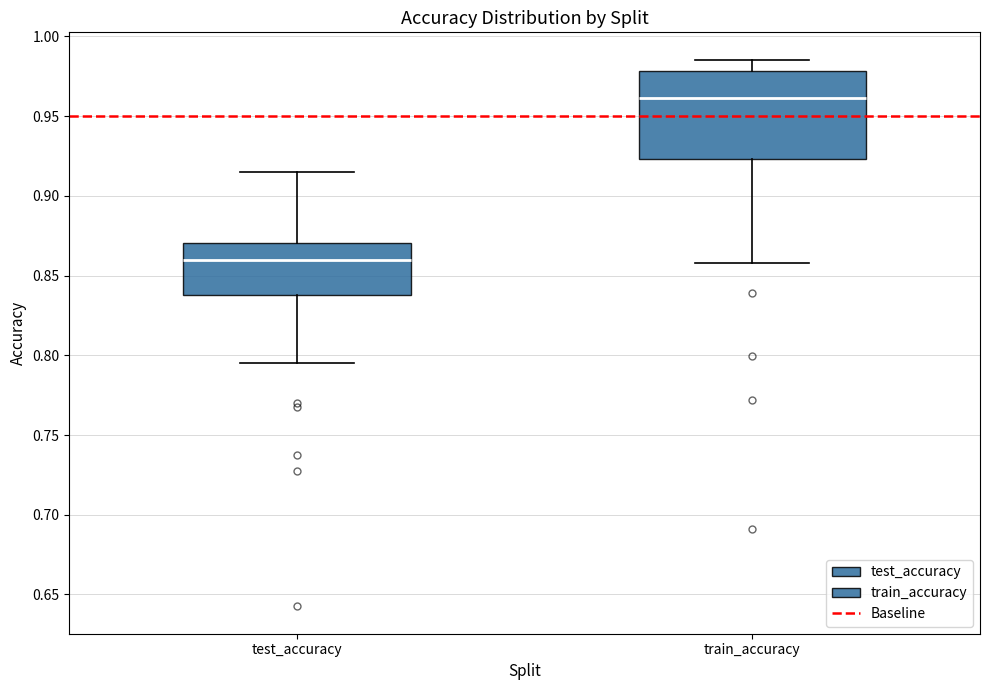

Which box has the highest median line?

train_accuracy